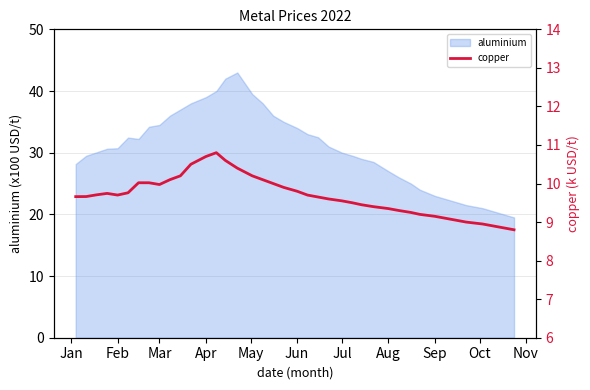

What is the average value?

9.7